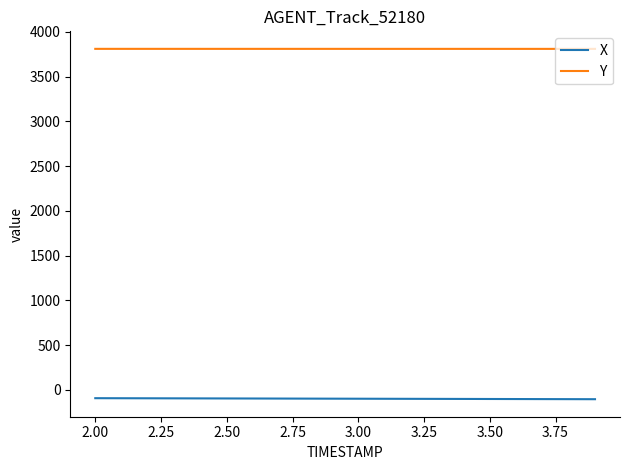

List the series in order of their peak value, lowest first.

X, Y